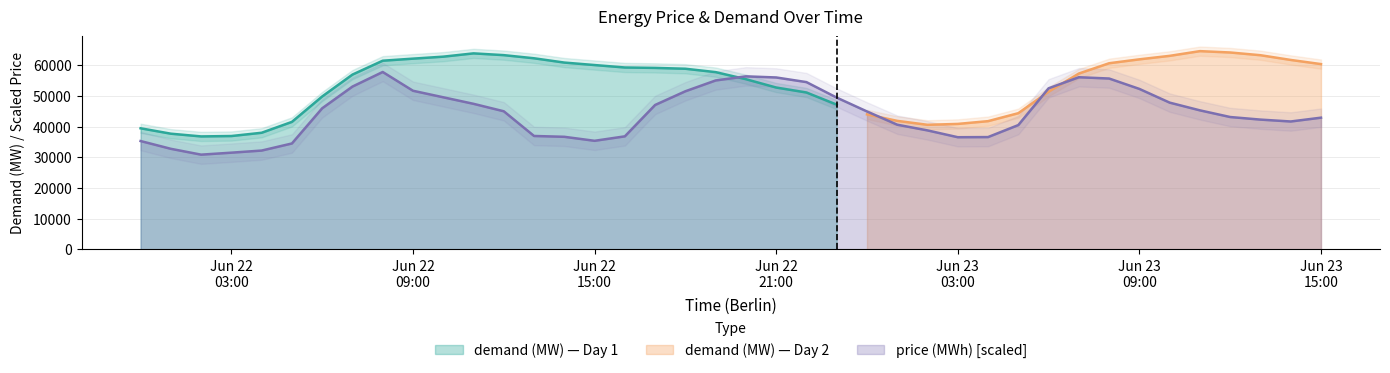

What is the maximum value for price (MWh) [scaled]?

57870.0